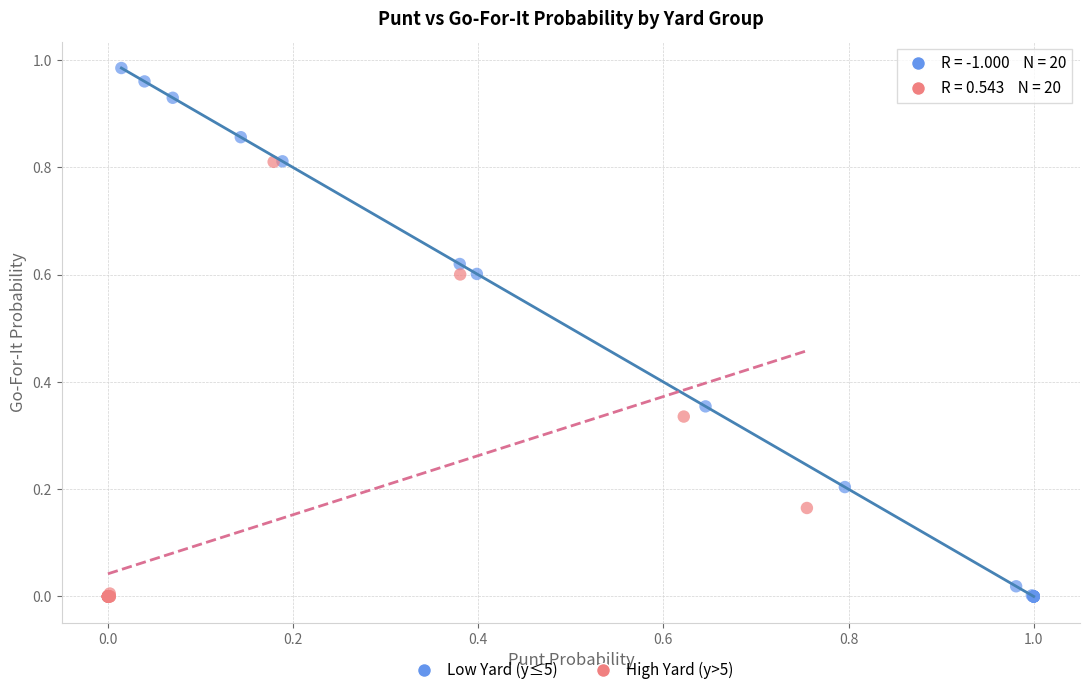

Which series has the widest spread of Y values?

Low Yard (y≤5)